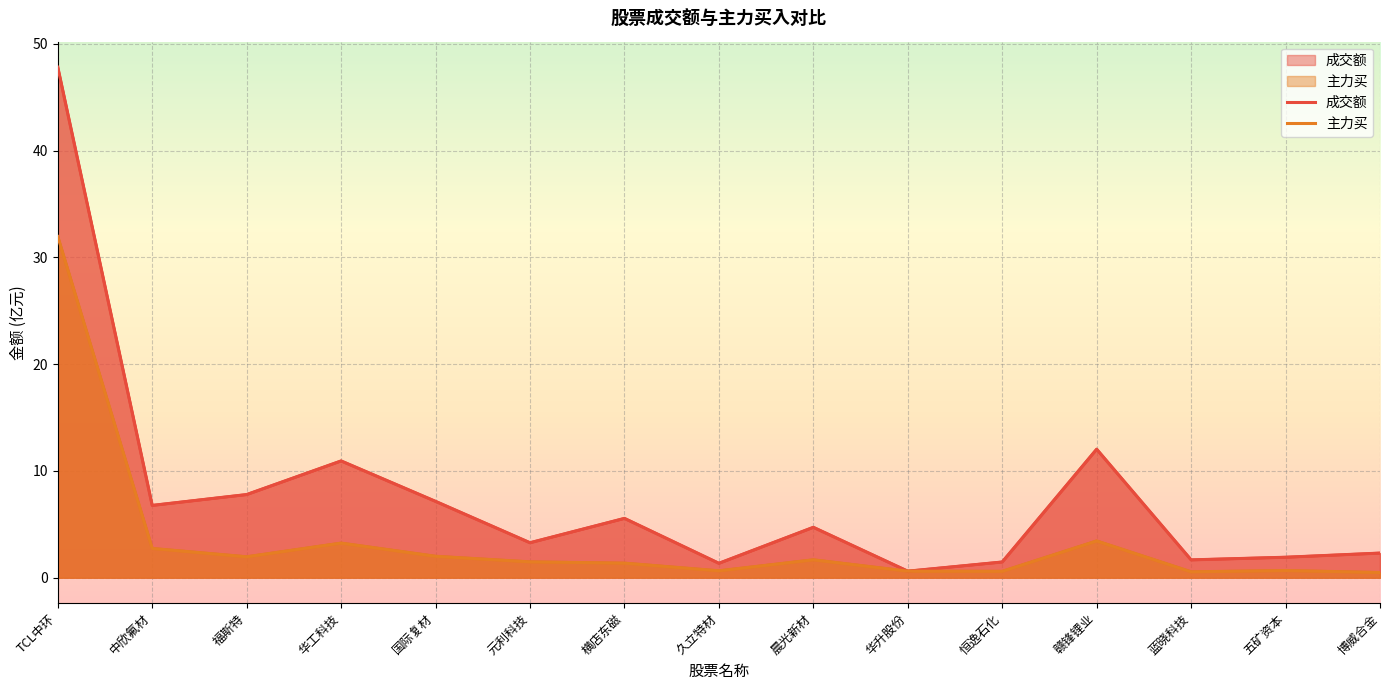

What is the difference between the highest and lowest values at 蓝晓科技?

1.1